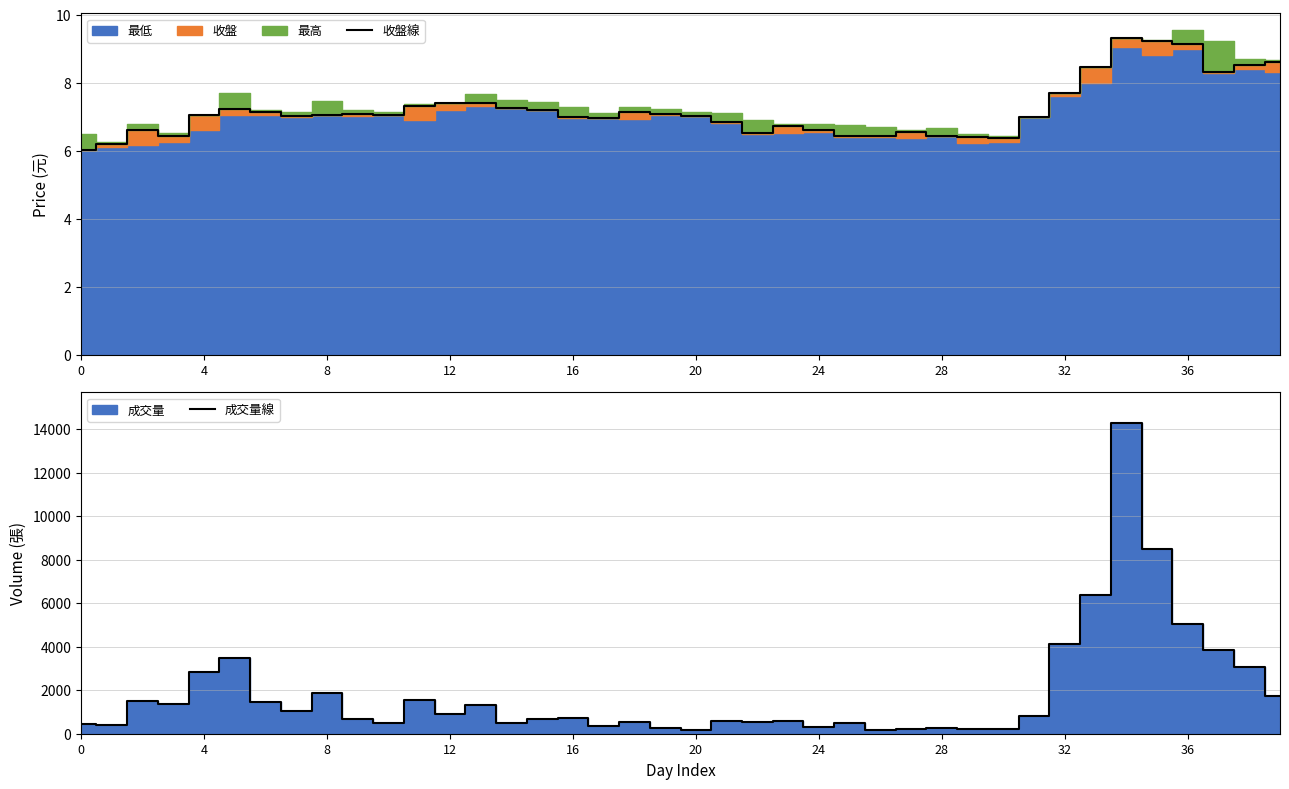

What is the lowest value of the 收盤線 series?

6.0